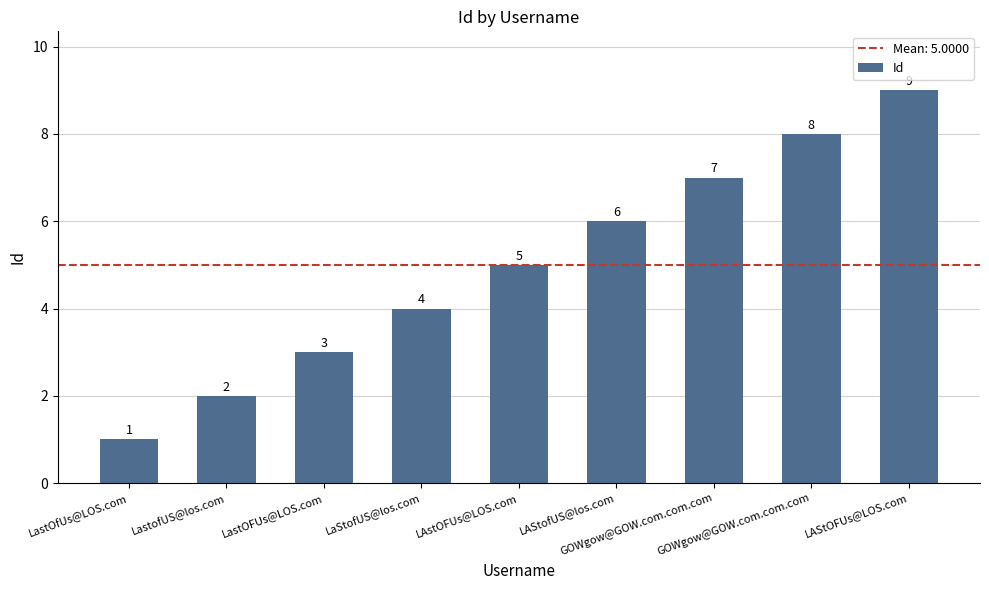

What is the sum of the values at LAStofUS@los.com and LAstOFUs@LOS.com?

11